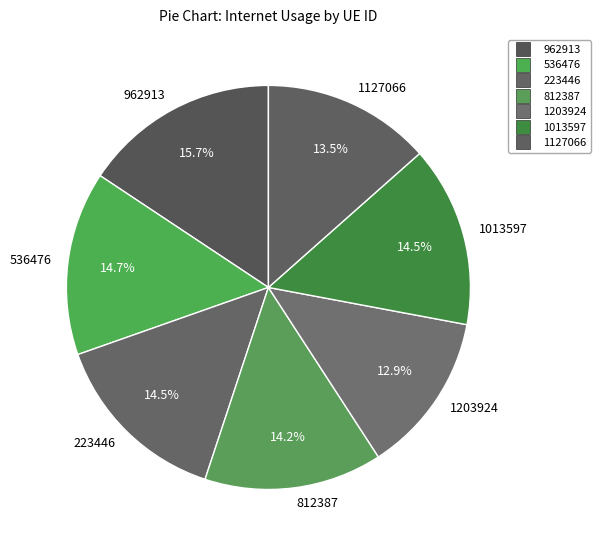

What is the smallest slice in the pie chart?

1203924